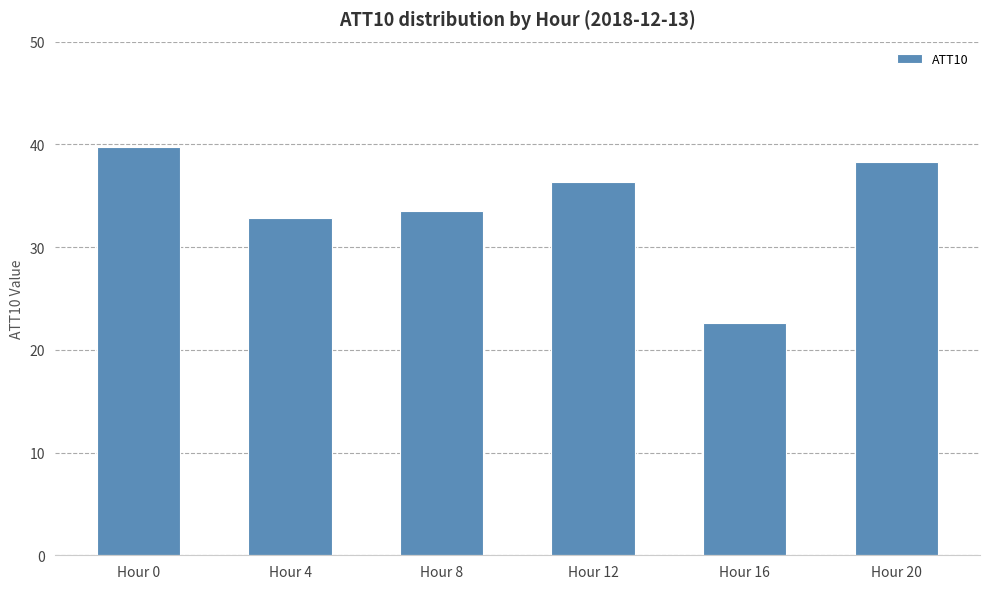

Approximately how many times larger is the value at Hour 8 compared to Hour 16?

1.5